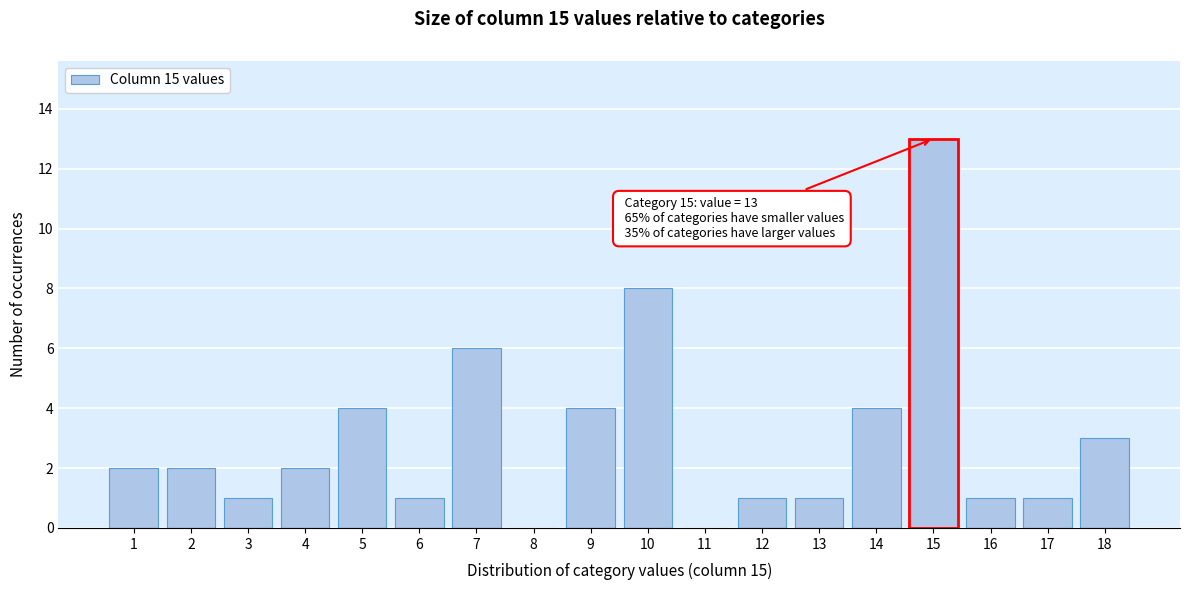

Reading left to right, extract all data points from this chart.

1=2	2=2	3=1	4=2	5=4	6=1	7=6	8=0	9=4	10=8	11=0	12=1	13=1	14=4	15=13	16=1	17=1	18=3